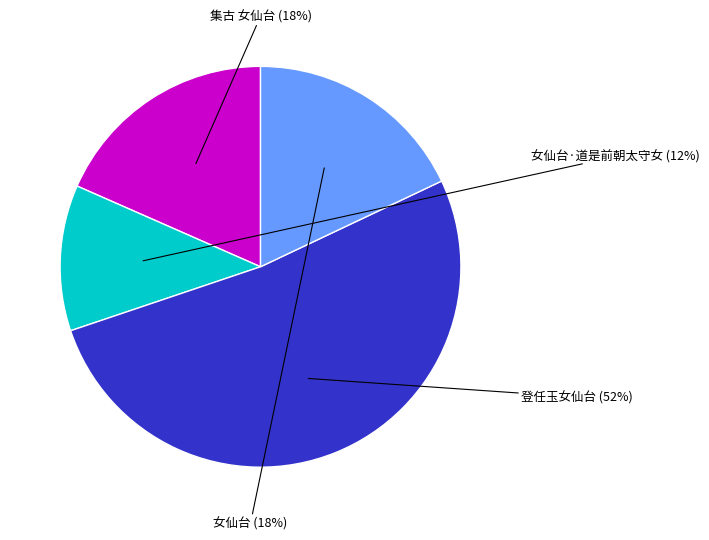

What percentage is the 登任玉女仙台 slice, to the nearest percent?

52%